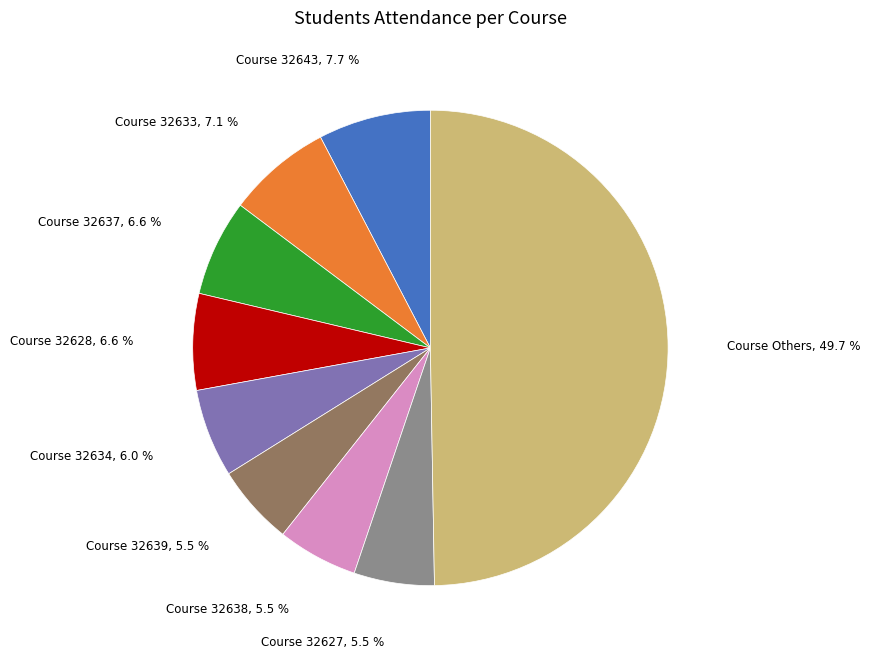

Approximately how many times larger is the value at Course 32634 compared to Course 32639?

1.1